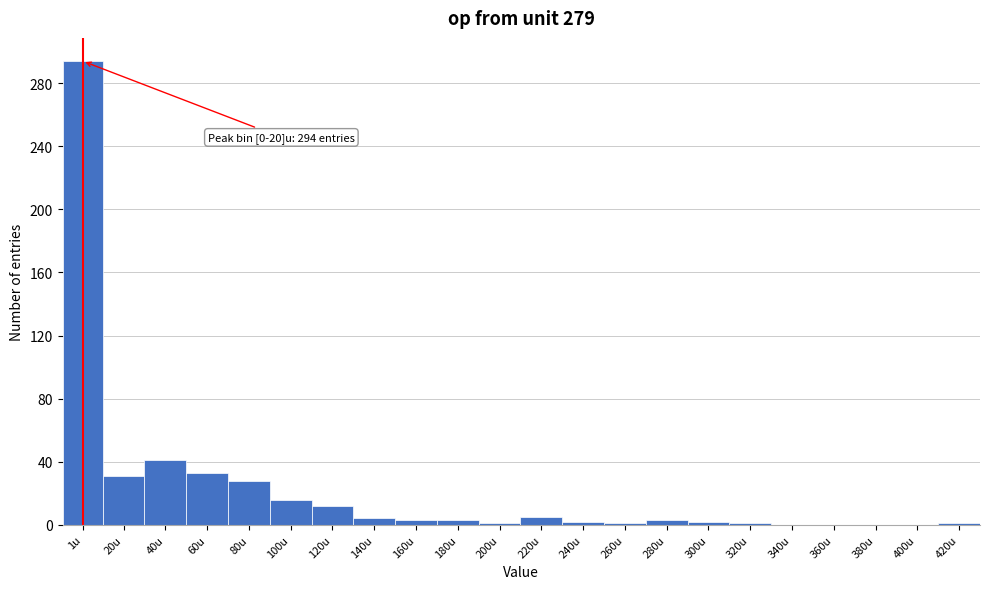

True or false: the data shows 3 at 160u.

True